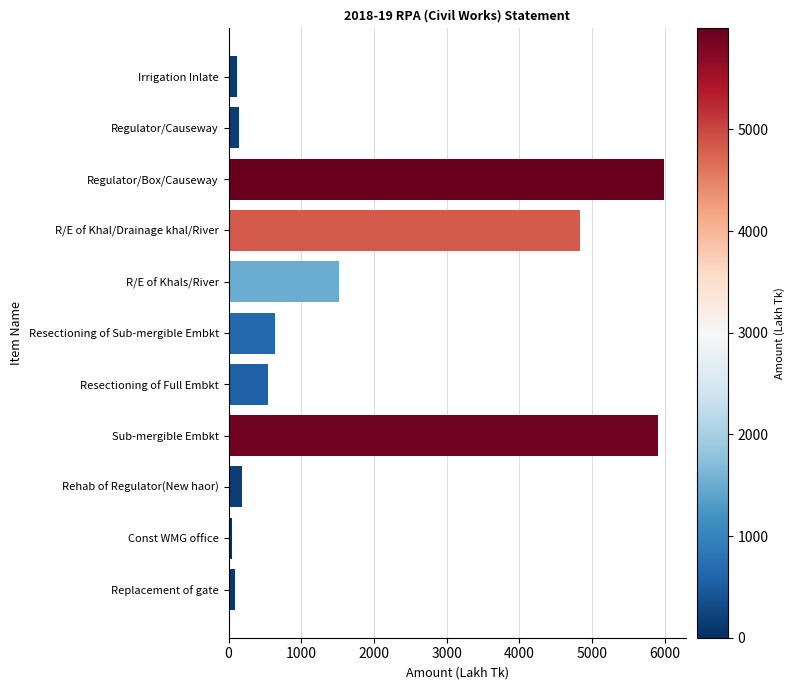

What is the value of the 3rd bar from the top?

5994.9